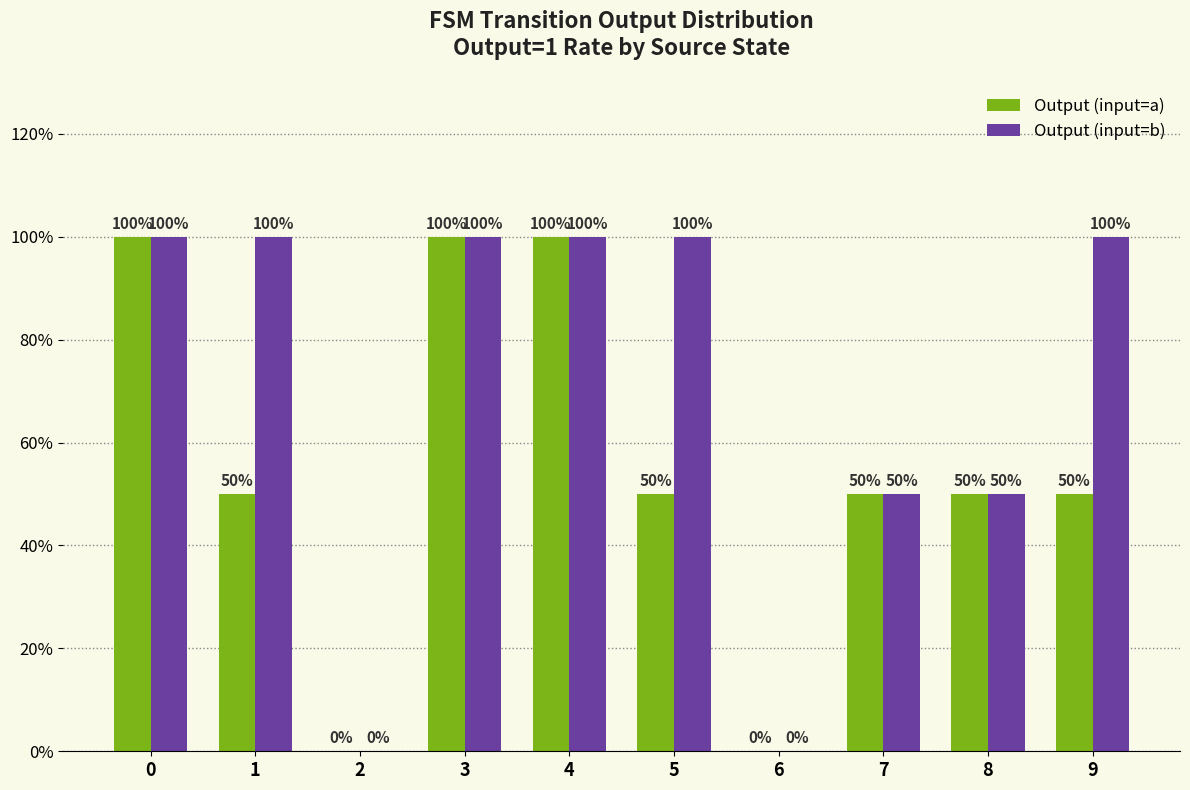

Reading left to right, transcribe all the data shown in this chart.

Output (input=a): 100	50	0	100	100	50	0	50	50	50
Output (input=b): 100	100	0	100	100	100	0	50	50	100